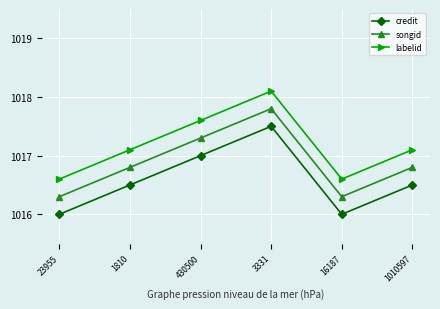

True or false: credit and labelid intersect in this chart.

False